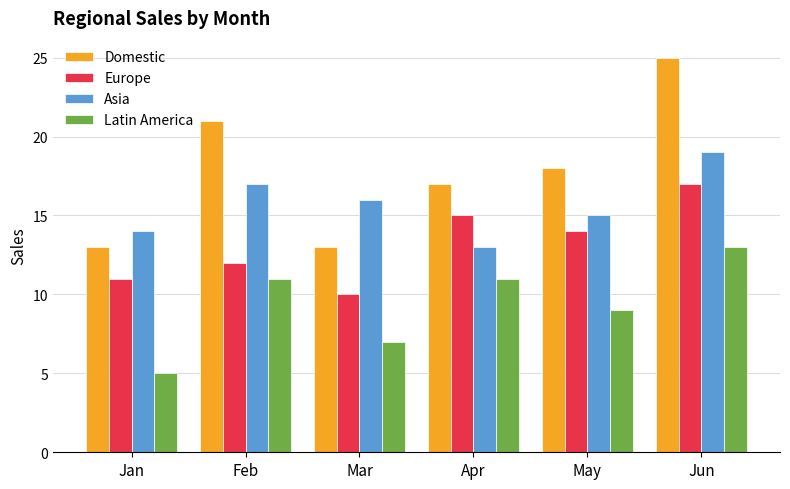

The Asia series shows 9 at Jan. True or false?

False